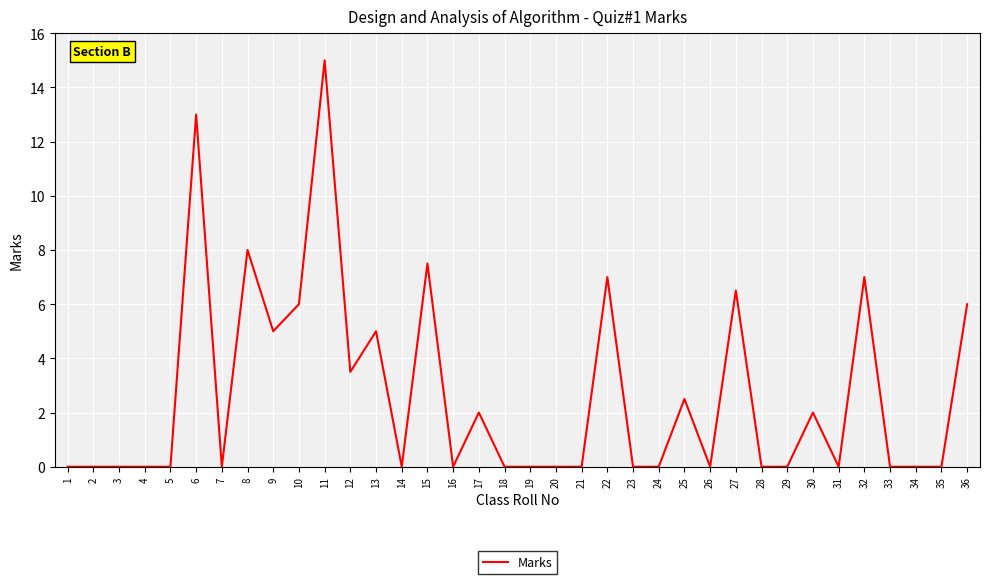

The value at 26 is 9.6. True or false?

False